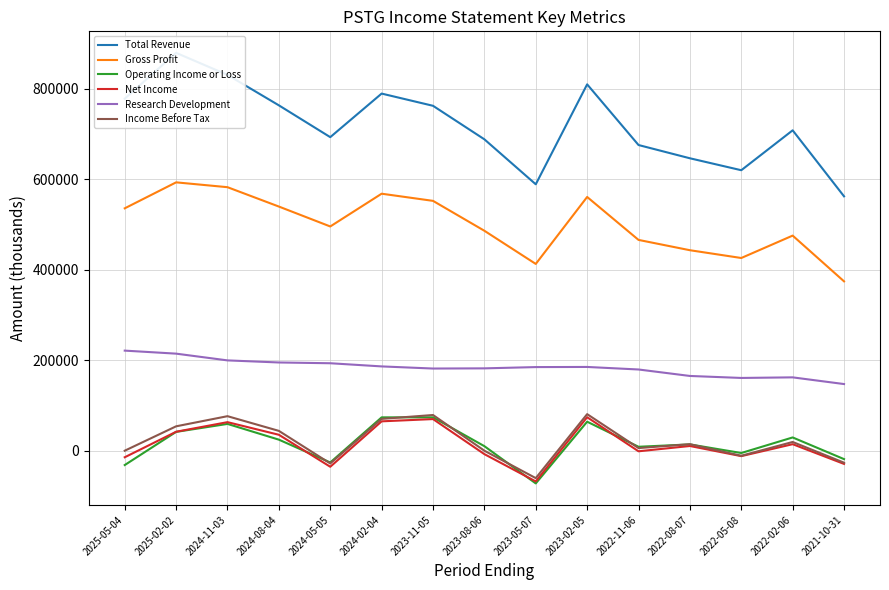

How many distinct data groups are displayed?

6